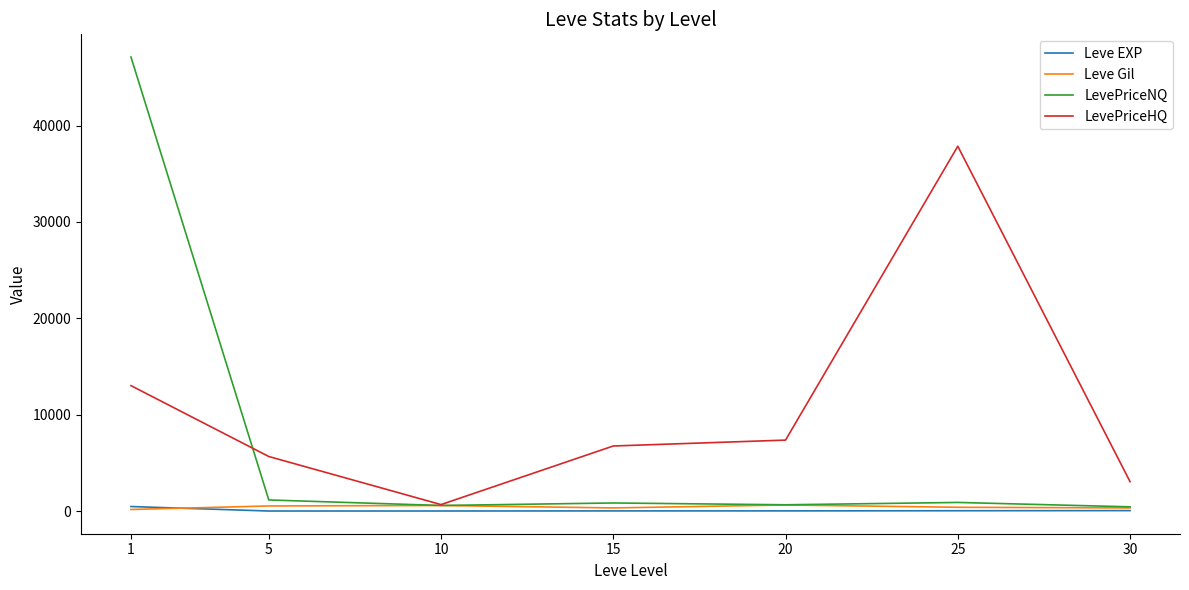

Where do Leve Gil and Leve EXP first cross each other?

1 and 5